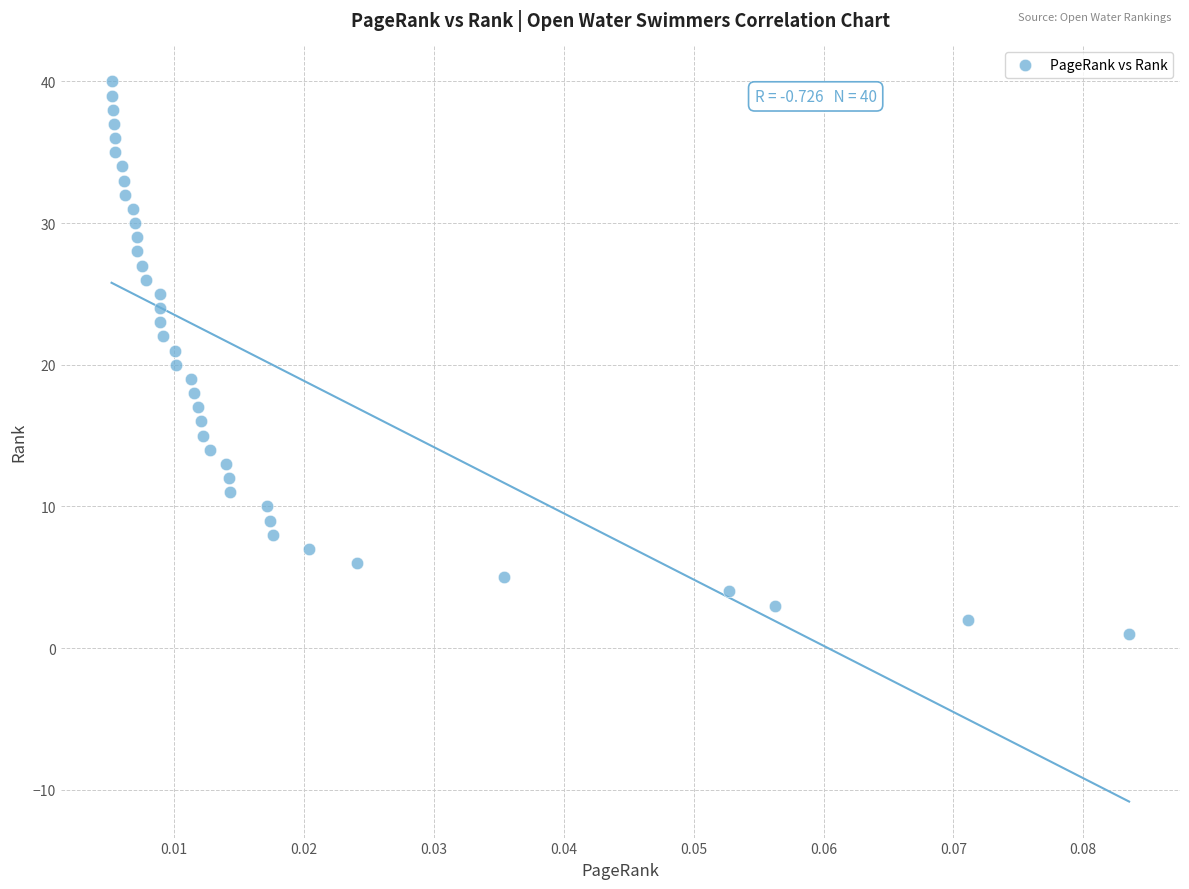

What is the range of Y values (max minus min)?

39